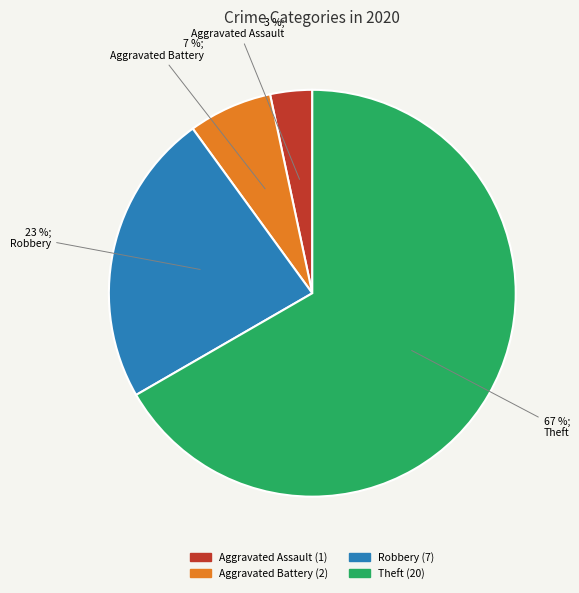

Which has a higher value, Robbery or Aggravated Assault?

Robbery